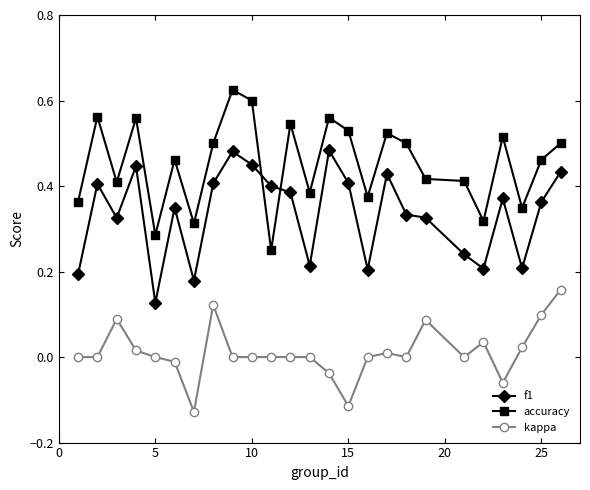

List the series in order of their overall mean, highest first.

accuracy, f1, kappa